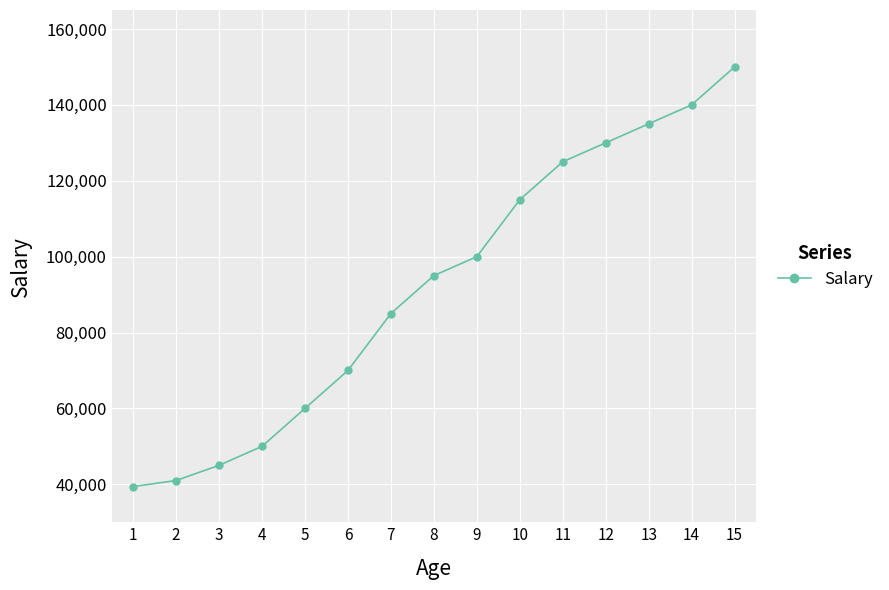

Rank the categories by value from lowest to highest.

1, 2, 3, 4, 5, 6, 7, 8, 9, 10, 11, 12, 13, 14, 15